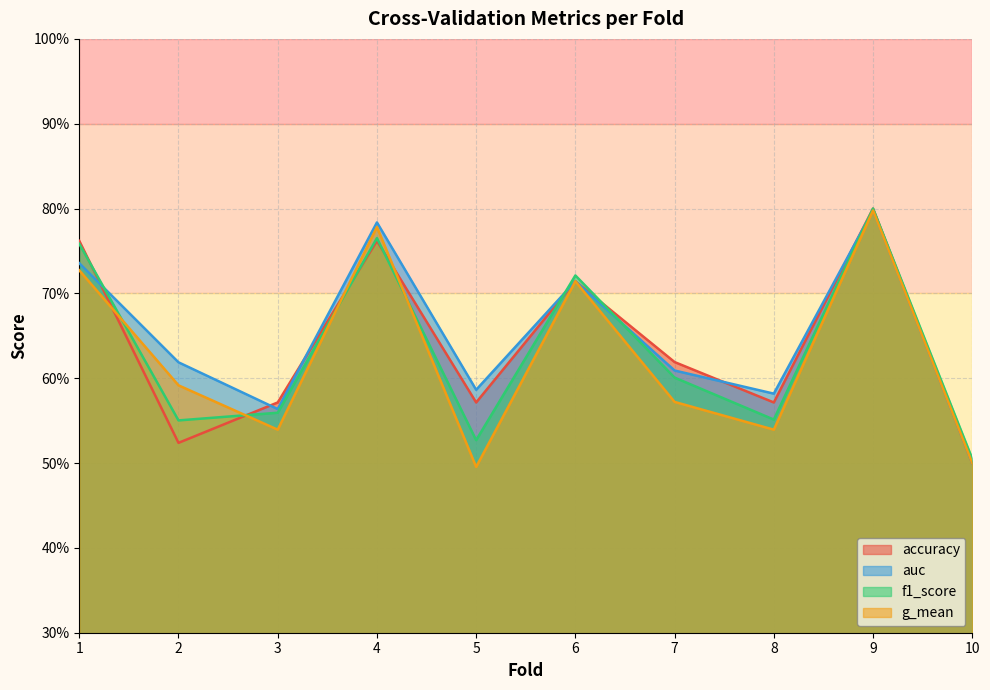

What is the difference between the accuracy values at 6 and 7?

0.1